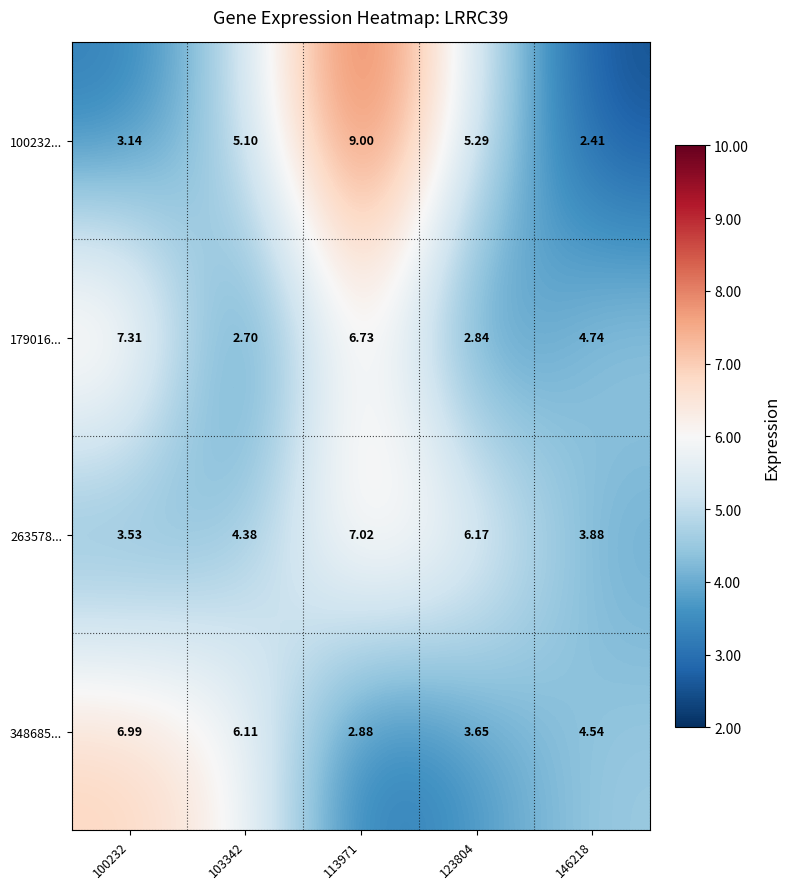

Is the value of 100232... at 146218 greater than the value of 179016... at 100232?

No